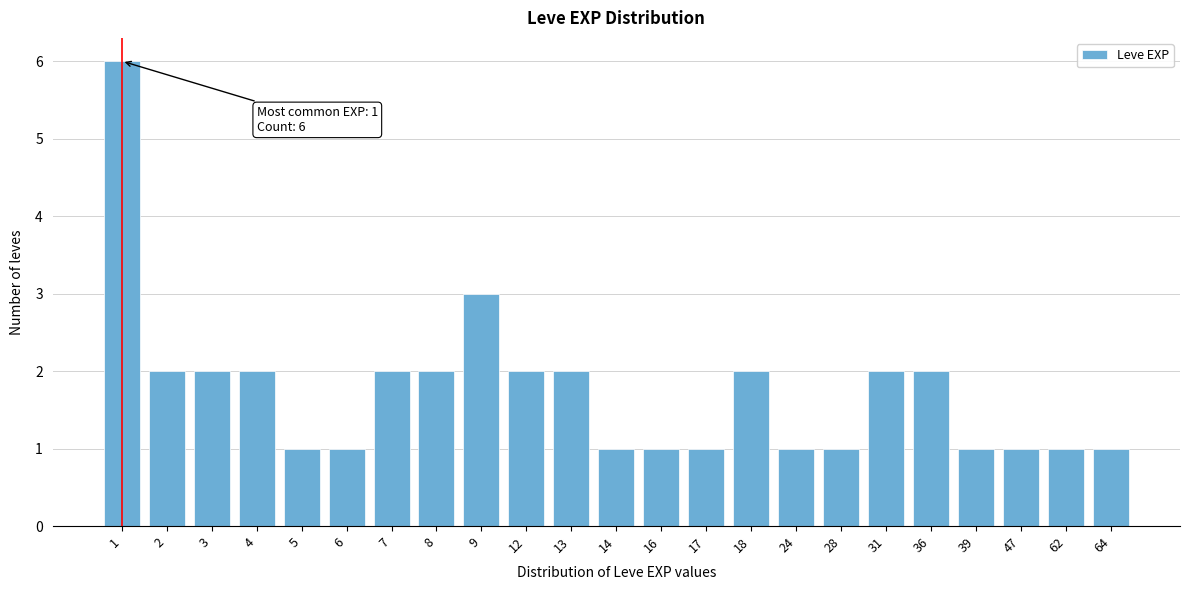

Reading left to right, what are all the values shown in this chart?

1=6	2=2	3=2	4=2	5=1	6=1	7=2	8=2	9=3	12=2	13=2	14=1	16=1	17=1	18=2	24=1	28=1	31=2	36=2	39=1	47=1	62=1	64=1